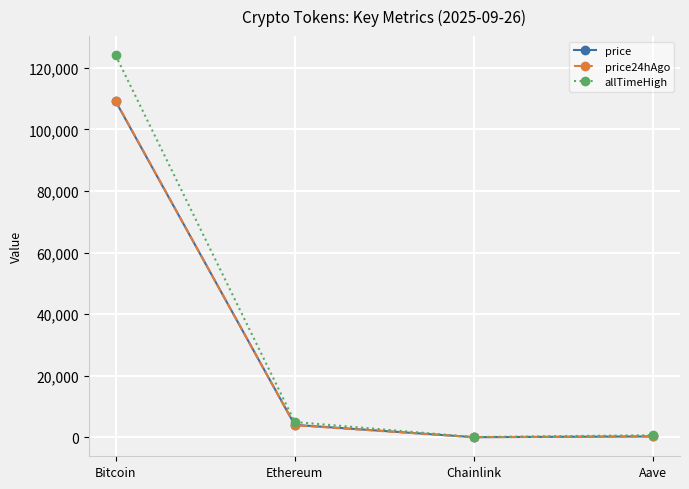

What is the label of the 4th point from the left?

Aave